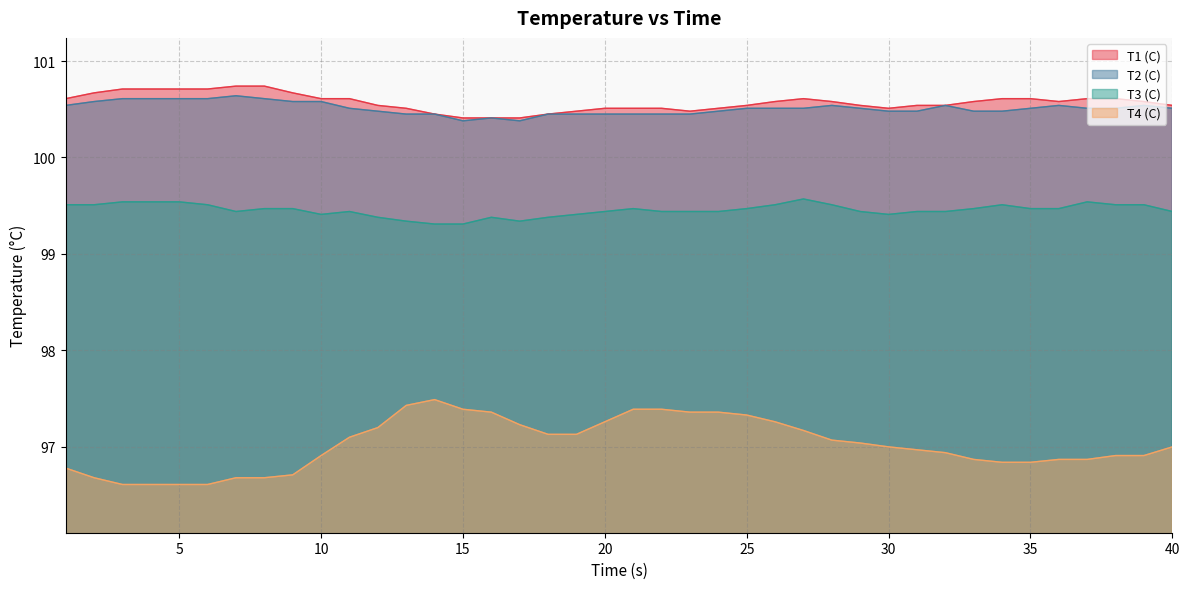

Where is T1 (C) nearest to the value 100?

15